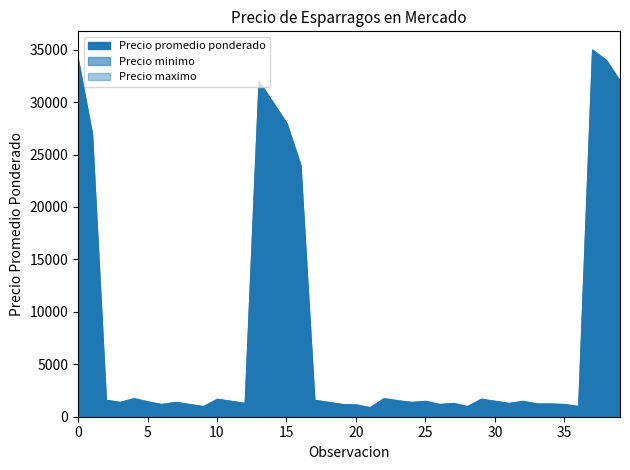

Between 23 and 28, which series saw the biggest shift?

Precio maximo